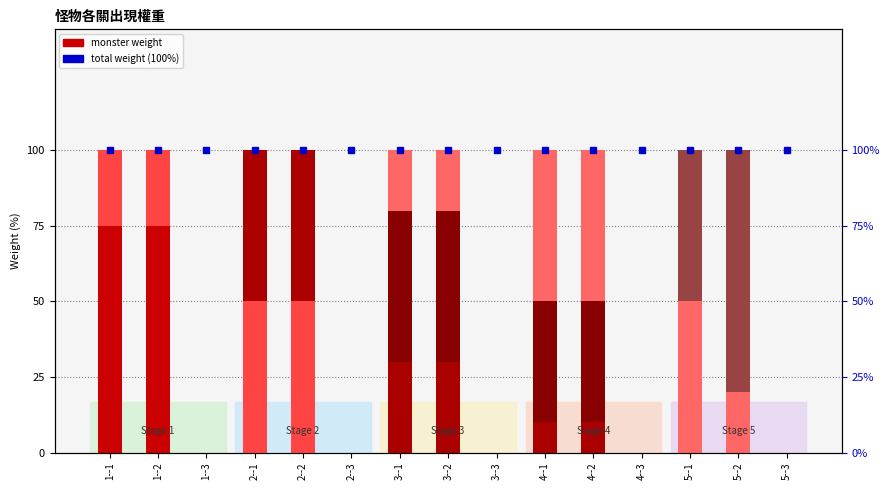

Which category has the lowest value across all series?

1--3